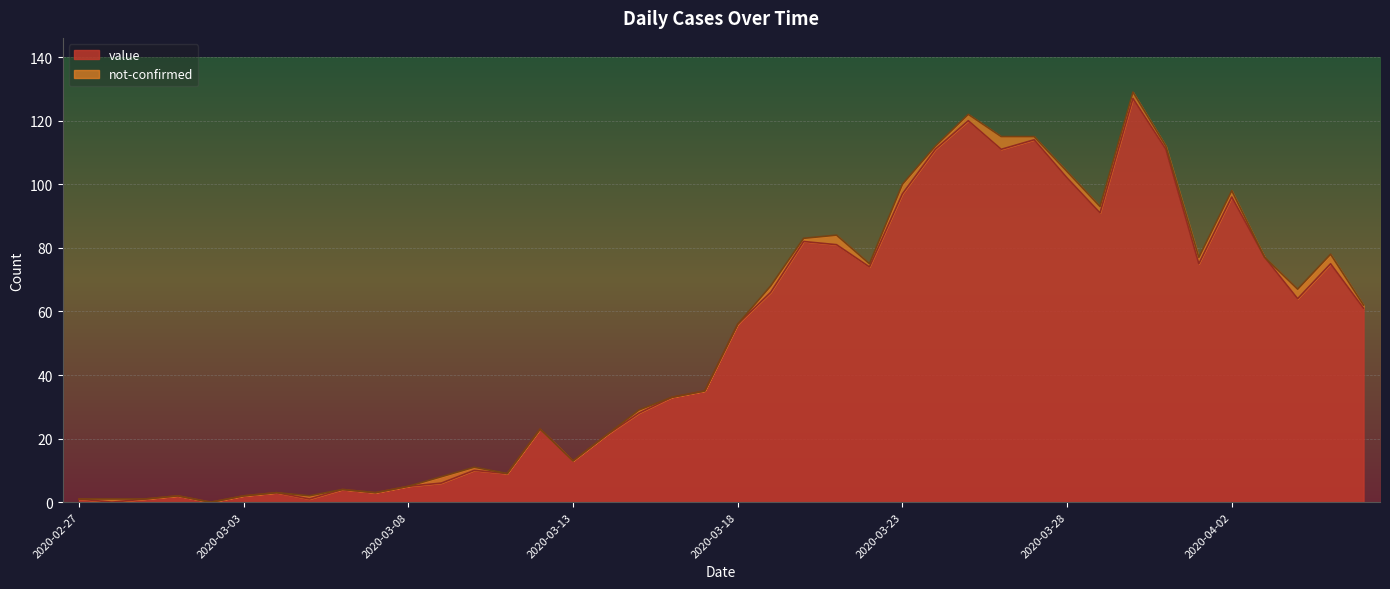

At which category does the chart reach its minimum across all series?

2020-02-28